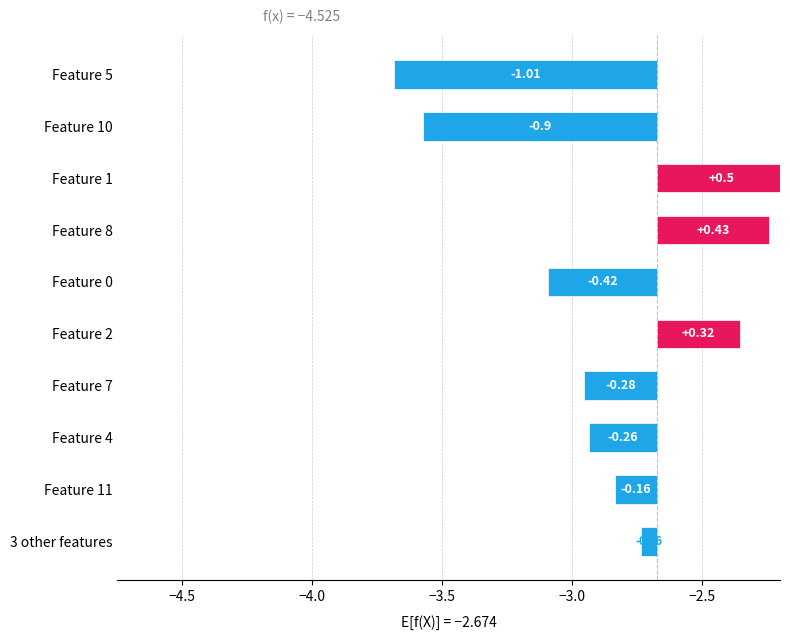

What is the smallest value displayed?

-1.0